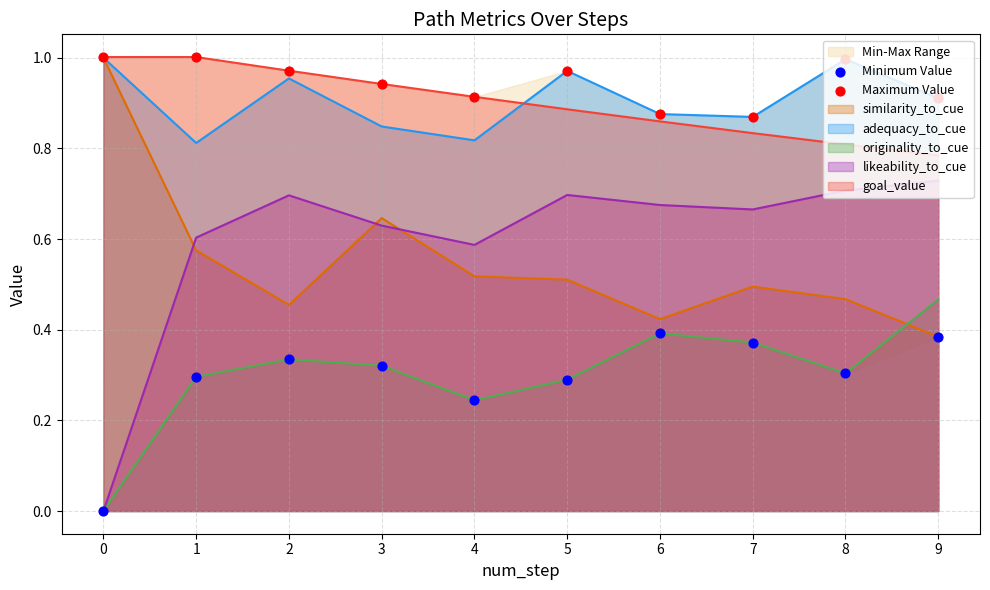

Which series reaches the minimum Y coordinate?

Minimum Value